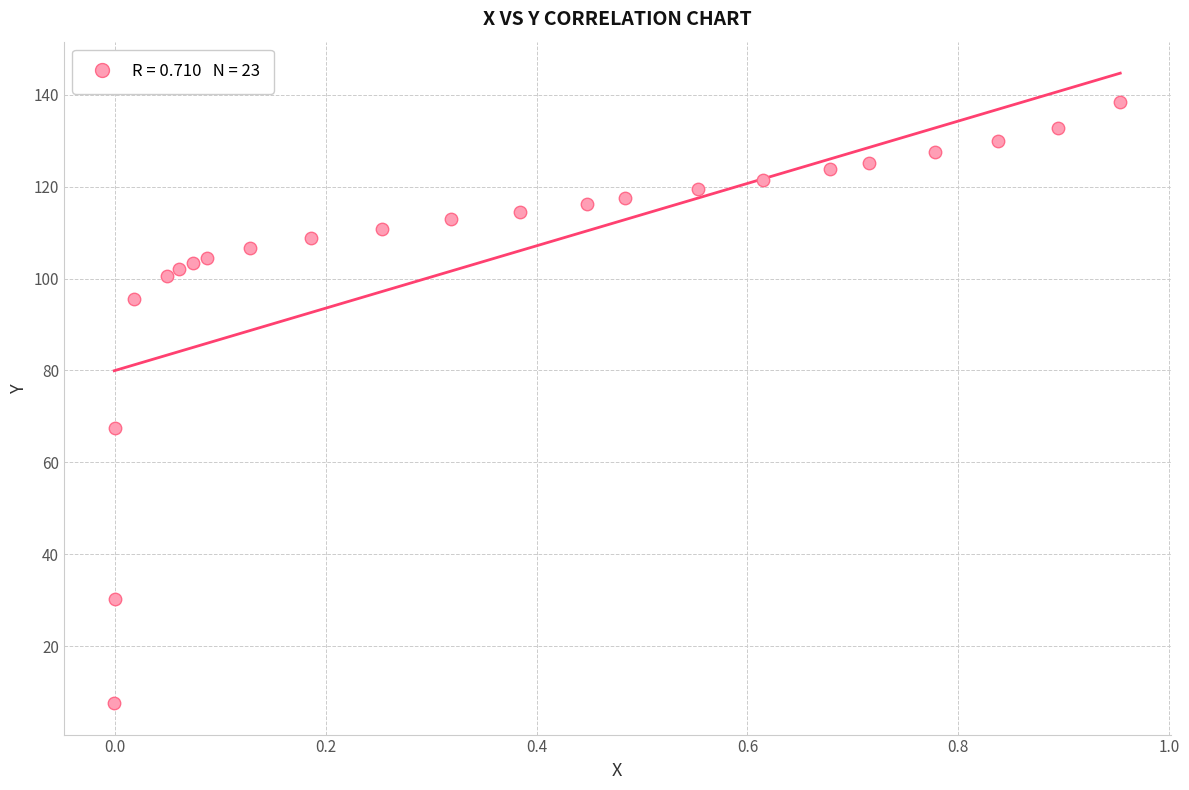

What is the range of X values (max minus min)?

1.0